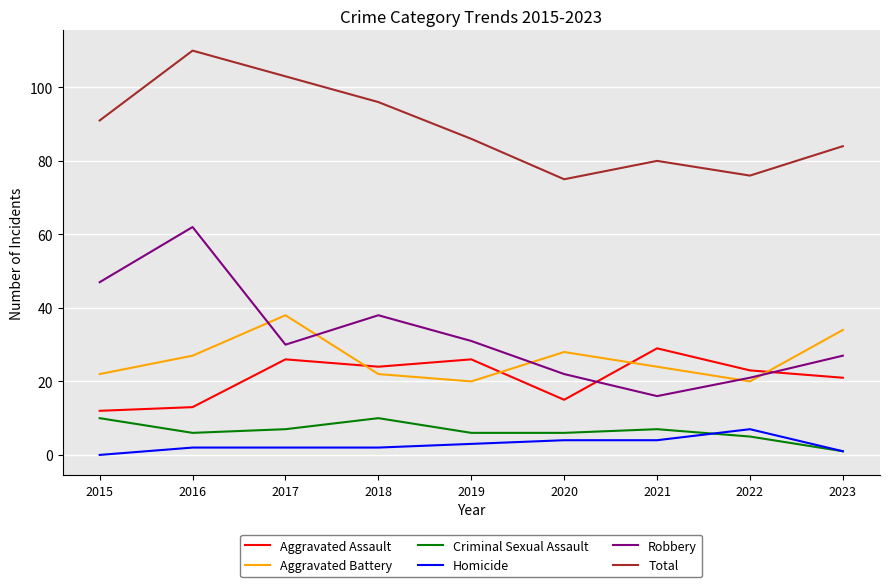

What is the total value across all series at 2020?

150